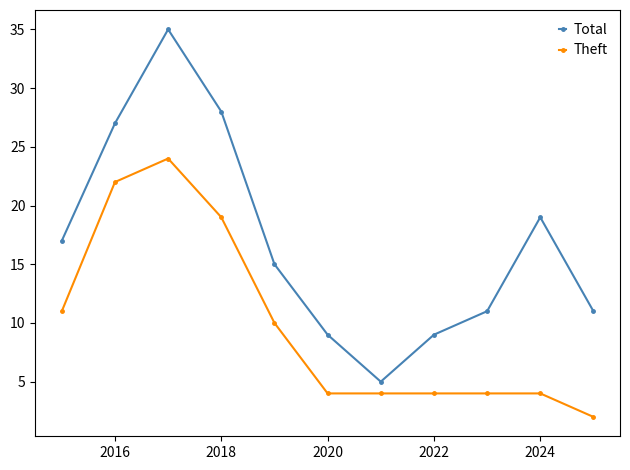

How many interior local peaks does the Total series have?

2